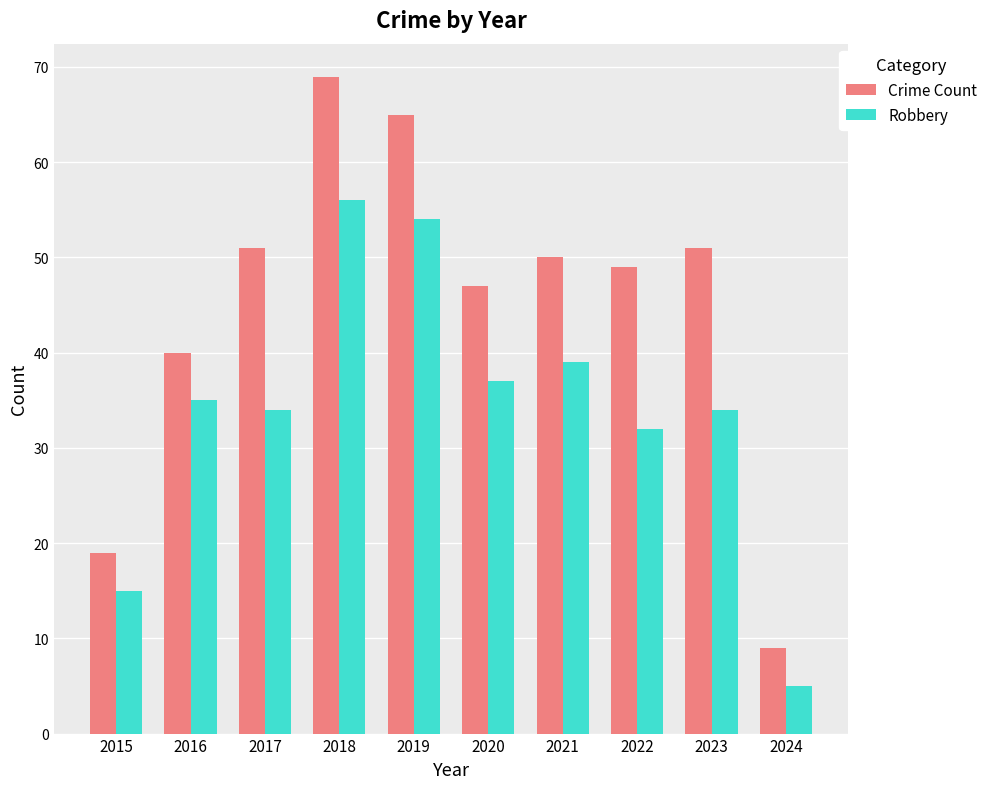

What is the spread (max minus min) of values at 2021?

11